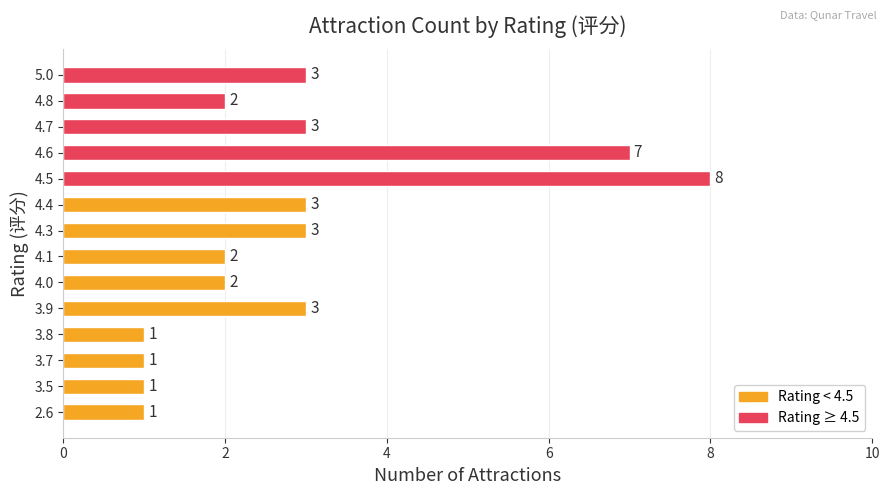

Count the values in the range 1 to 3.

12